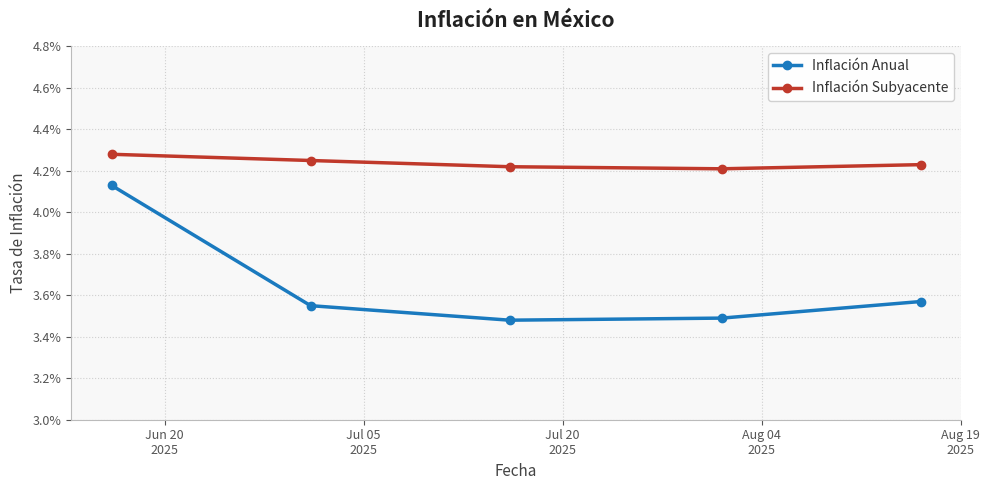

What are all the series names shown in the legend?

Inflación Anual, Inflación Subyacente